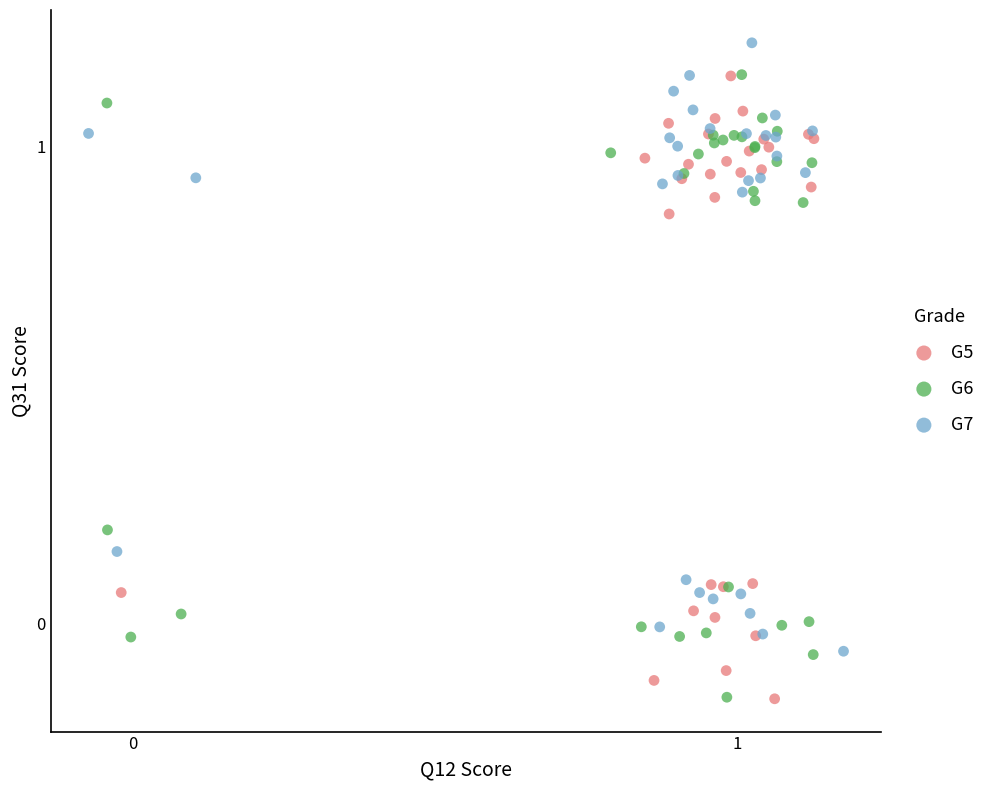

Which series reaches the maximum Y coordinate?

G7